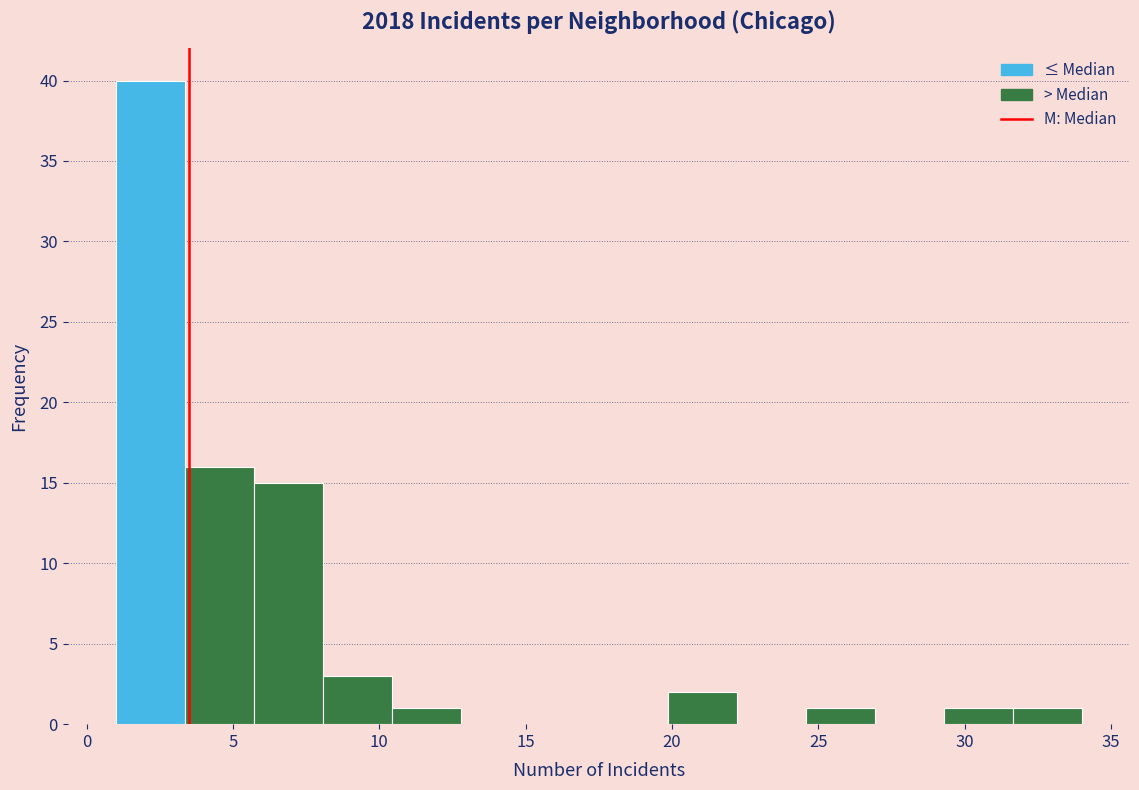

Reading left to right, list every bar in this chart as the range it spans on the x-axis followed by its height. Neither the bar edges nor the heights are printed on the chart, so give them approximately, as read against the axes.

1.0 to 3.5: 40
3.5 to 5.5: 16
5.5 to 8.0: 15
8.0 to 10.5: 3
10.5 to 13.0: 1
13.0 to 15.0: 0
15.0 to 17.5: 0
17.5 to 20.0: 0
20.0 to 22.0: 2
22.0 to 24.5: 0
24.5 to 27.0: 1
27.0 to 29.5: 0
29.5 to 31.5: 1
31.5 to 34.0: 1